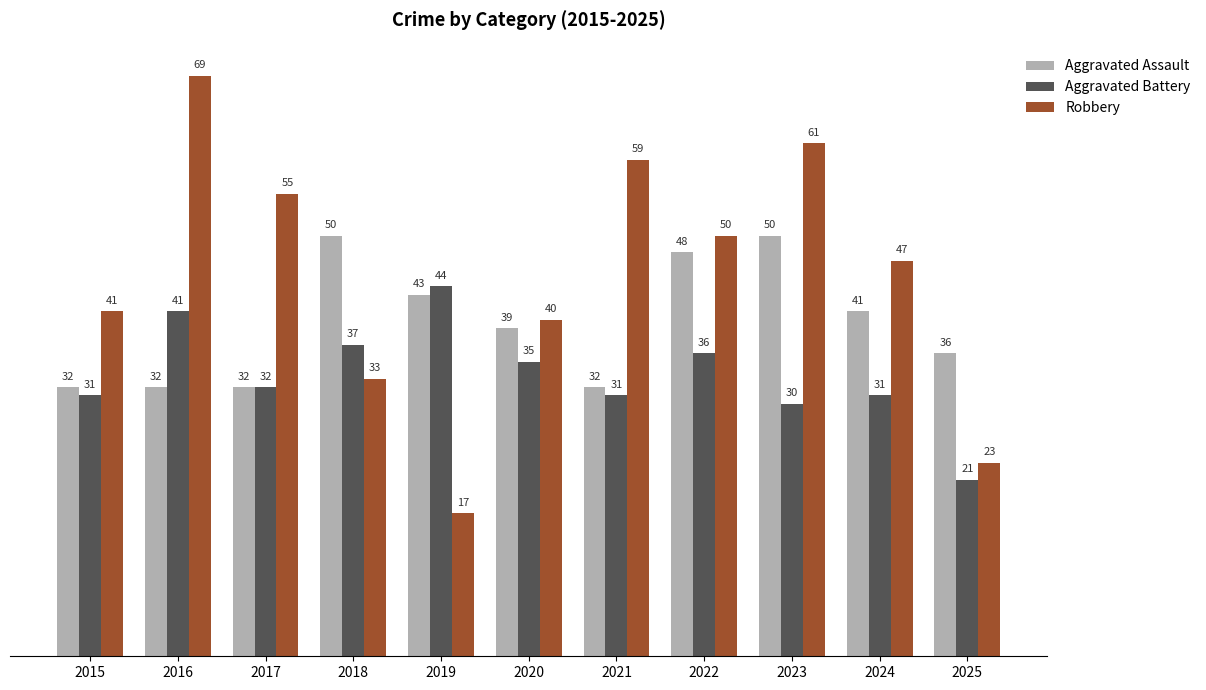

Reading left to right, list all the values displayed in this chart.

Aggravated Assault: 2015=32	2016=32	2017=32	2018=50	2019=43	2020=39	2021=32	2022=48	2023=50	2024=41	2025=36
Aggravated Battery: 2015=31	2016=41	2017=32	2018=37	2019=44	2020=35	2021=31	2022=36	2023=30	2024=31	2025=21
Robbery: 2015=41	2016=69	2017=55	2018=33	2019=17	2020=40	2021=59	2022=50	2023=61	2024=47	2025=23